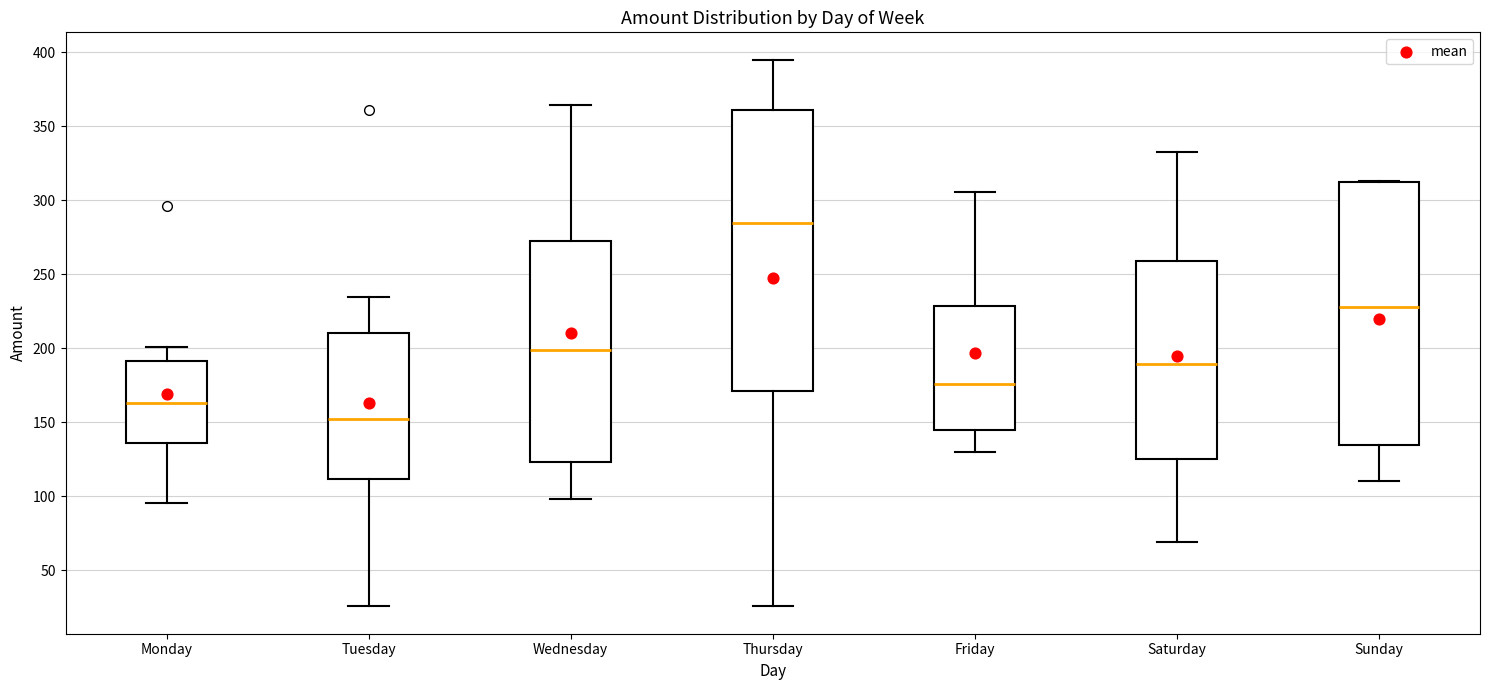

Which box's median line is the highest?

Thursday